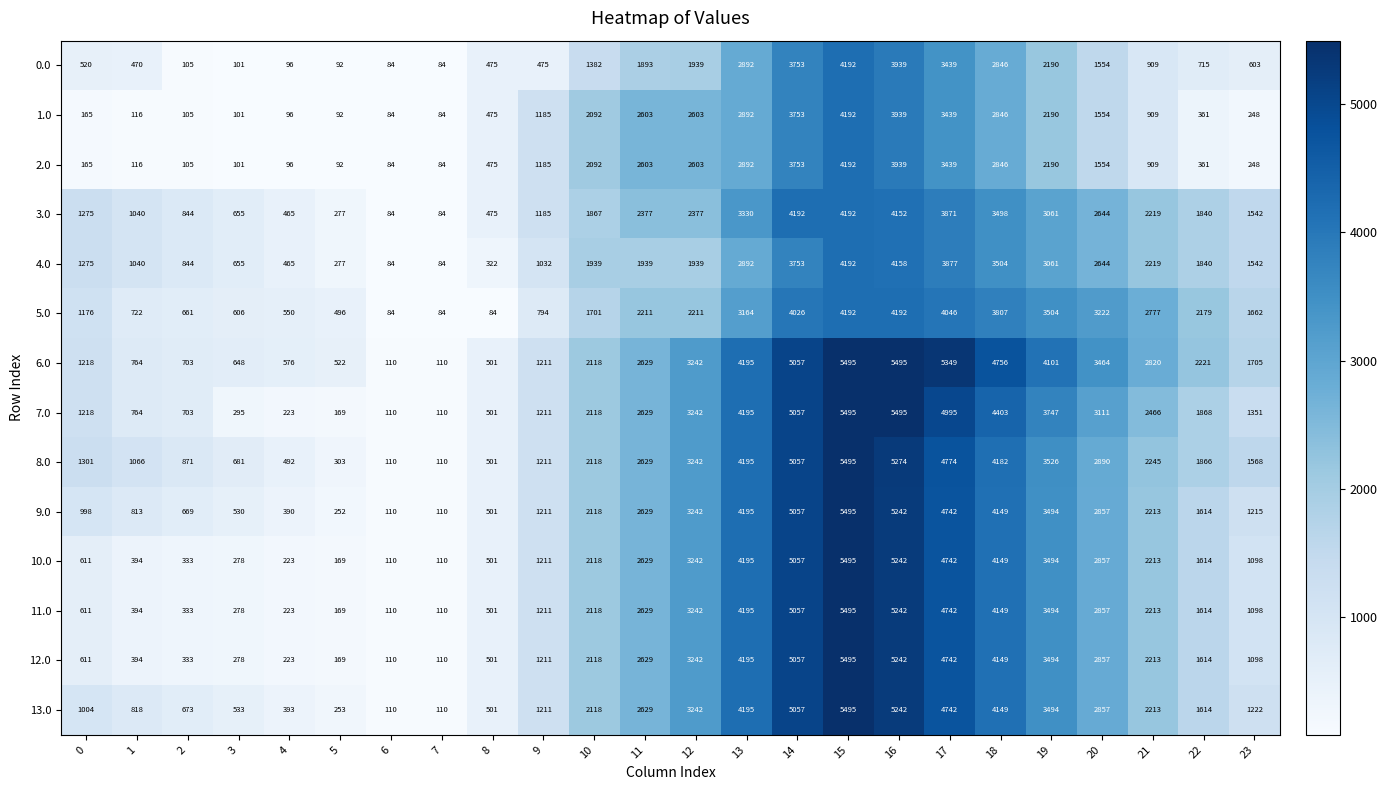

Which series changed the most between 2 and 19?

6.0